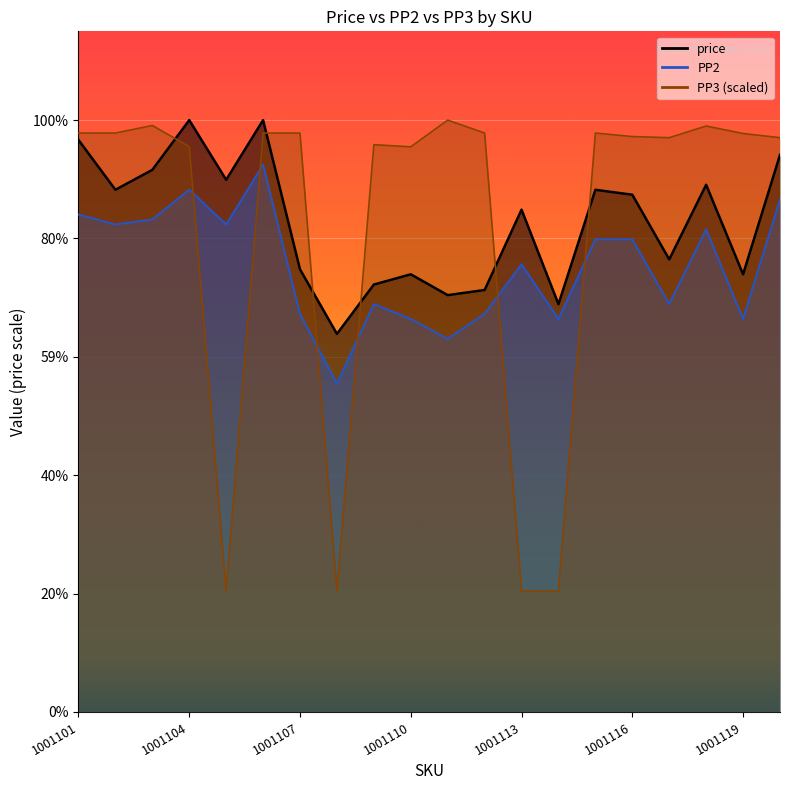

Rank the categories by PP3 value from highest to lowest.

1001111, 1001103, 1001118, 1001115, 1001112, 1001107, 1001106, 1001101, 1001102, 1001119, 1001116, 1001117, 1001120, 1001109, 1001104, 1001110, 1001108, 1001105, 1001114, 1001113